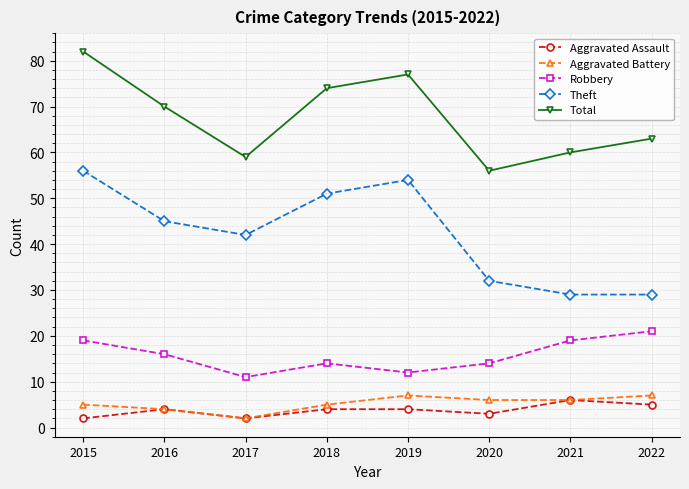

Is it true that Total equals 56 at 2020?

True